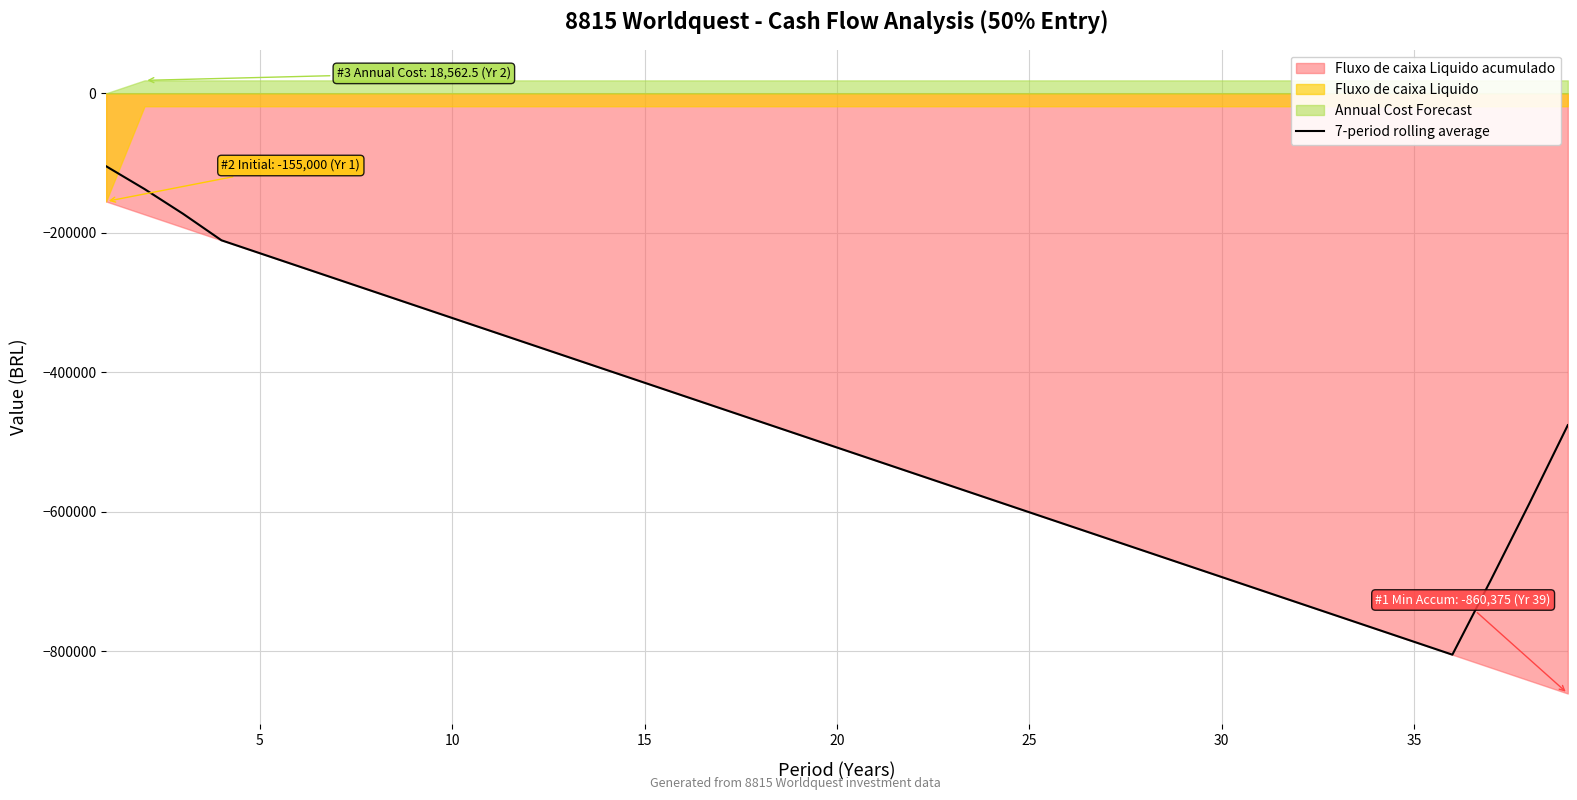

Does the chart have visible grid lines?

Yes